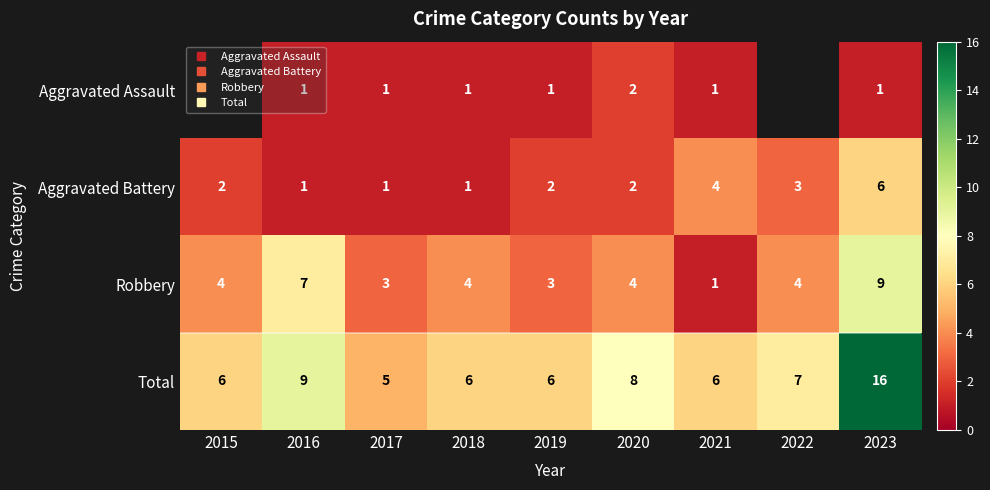

Which label corresponds to the largest value in the chart?

2023